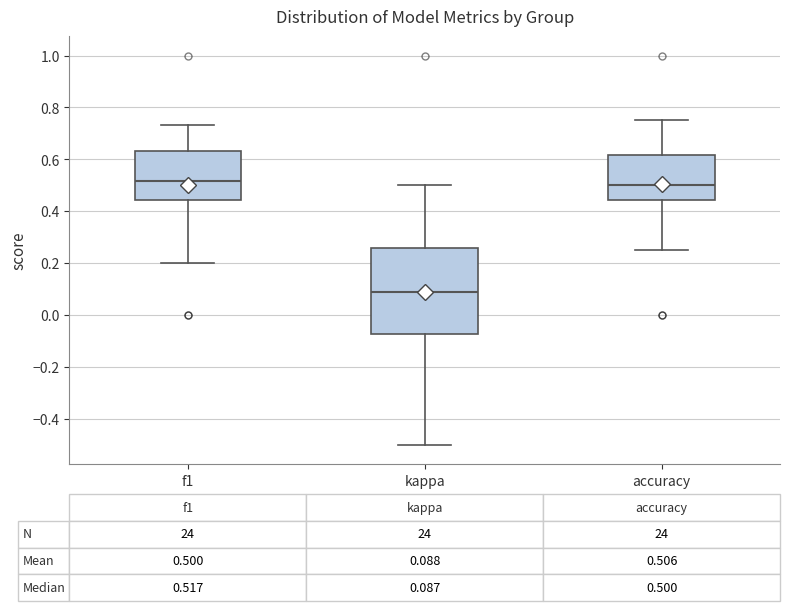

Which box is the tallest, from its lower edge to its upper edge?

kappa